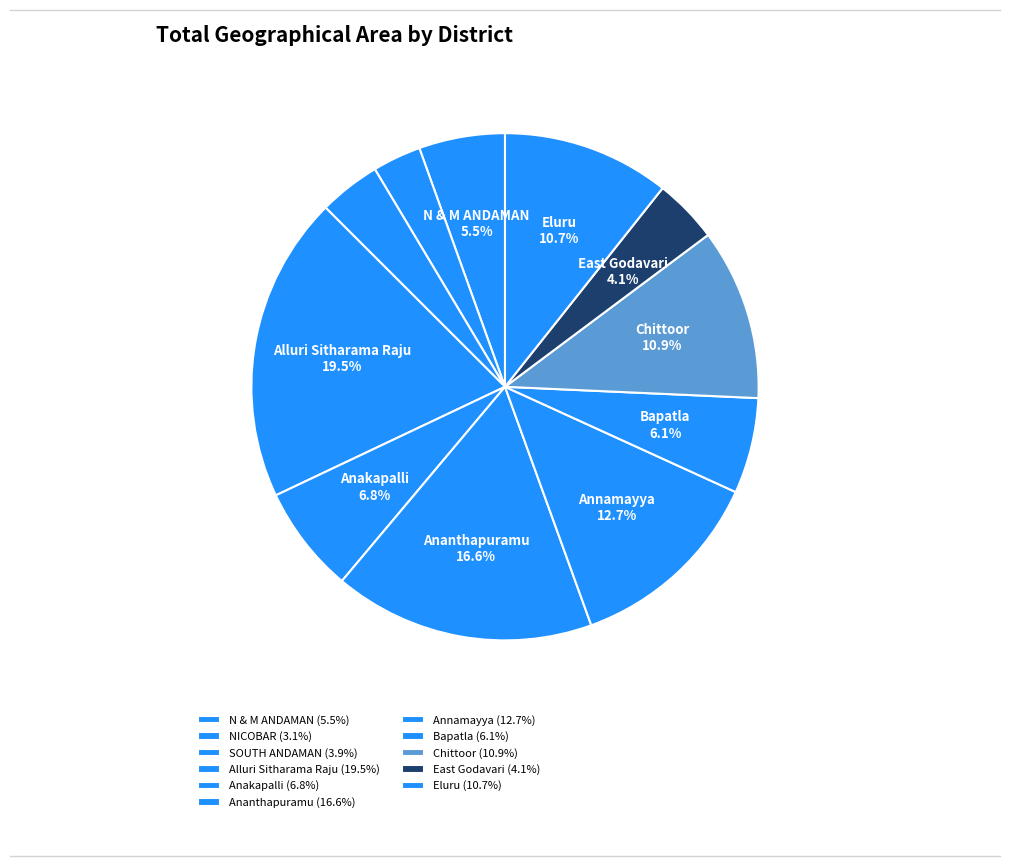

Count the number of slices in the pie.

11